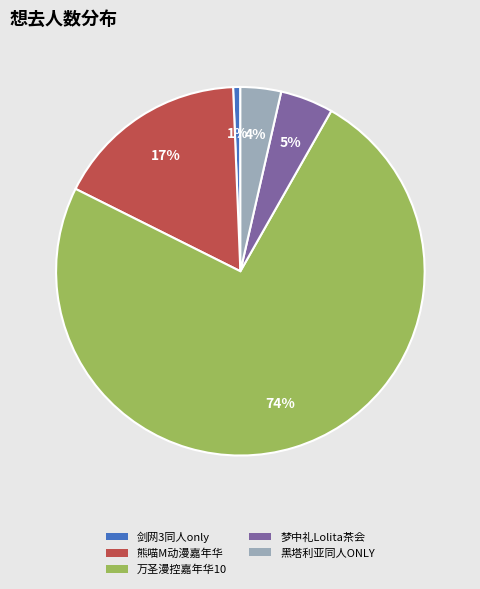

To the nearest percent, what is the average slice percentage?

20%